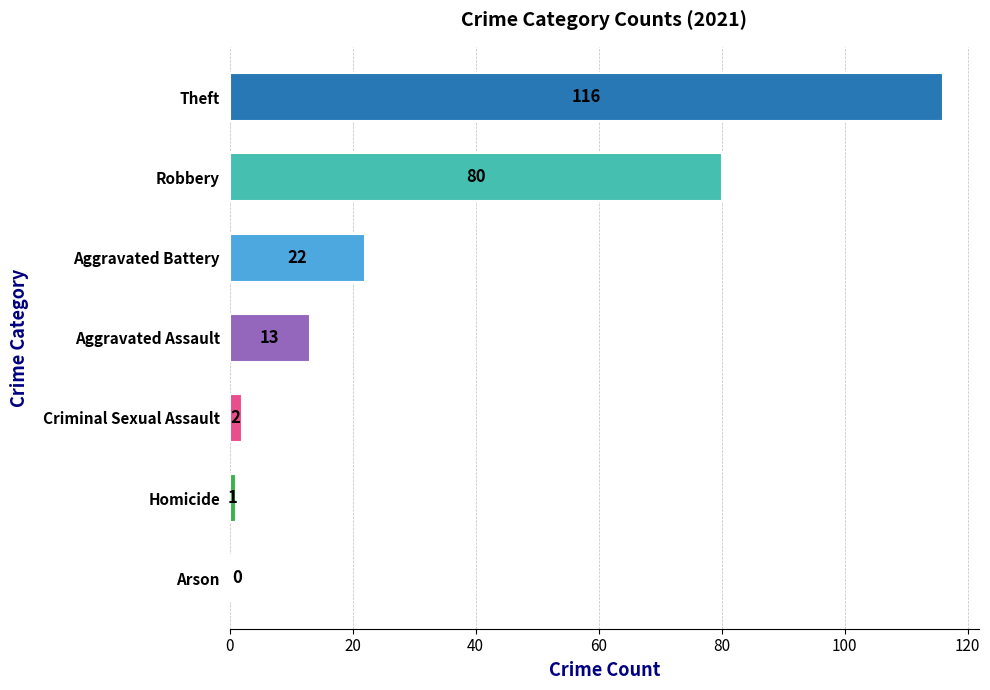

What is the greatest value displayed?

116